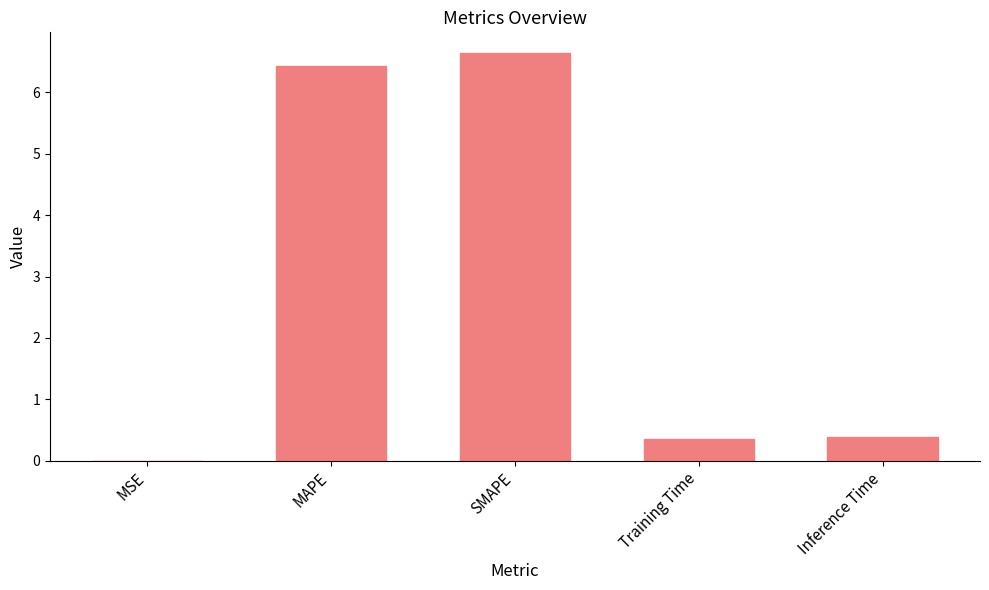

Which has a higher value, MAPE or Inference Time?

MAPE